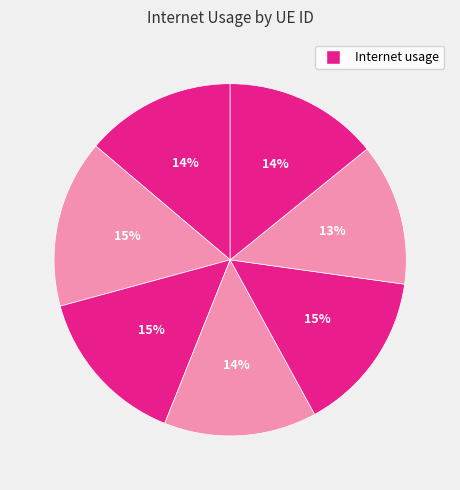

How many segments does this pie chart have?

7